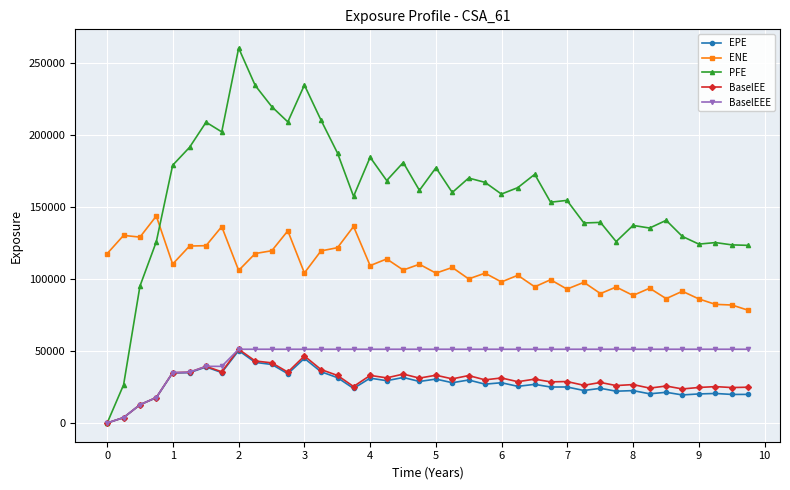

How many intersections are there between PFE and ENE?

1